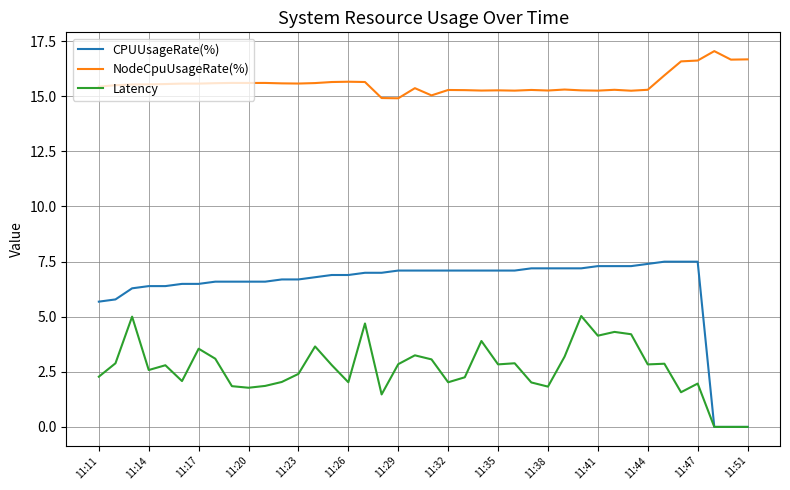

Which series has the largest range (max minus min)?

CPUUsageRate(%)